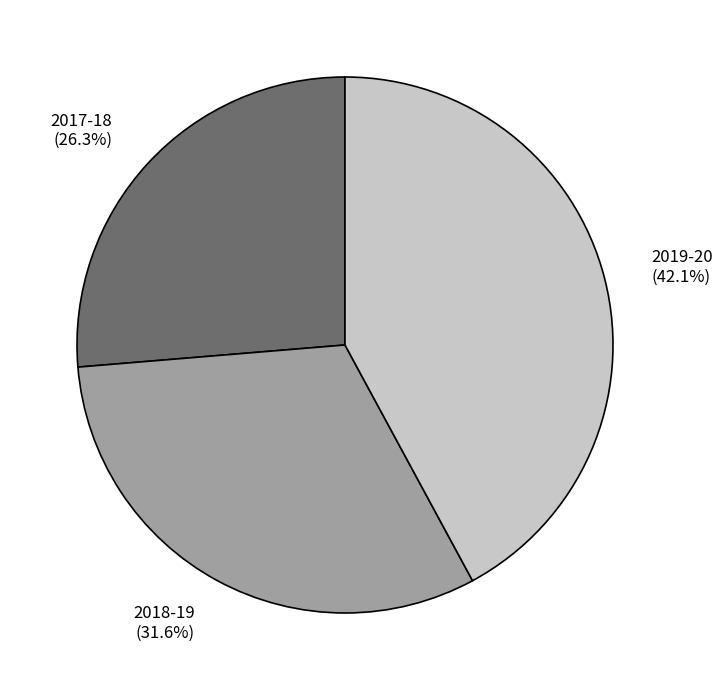

Is there any slice that represents more than half of the pie?

No